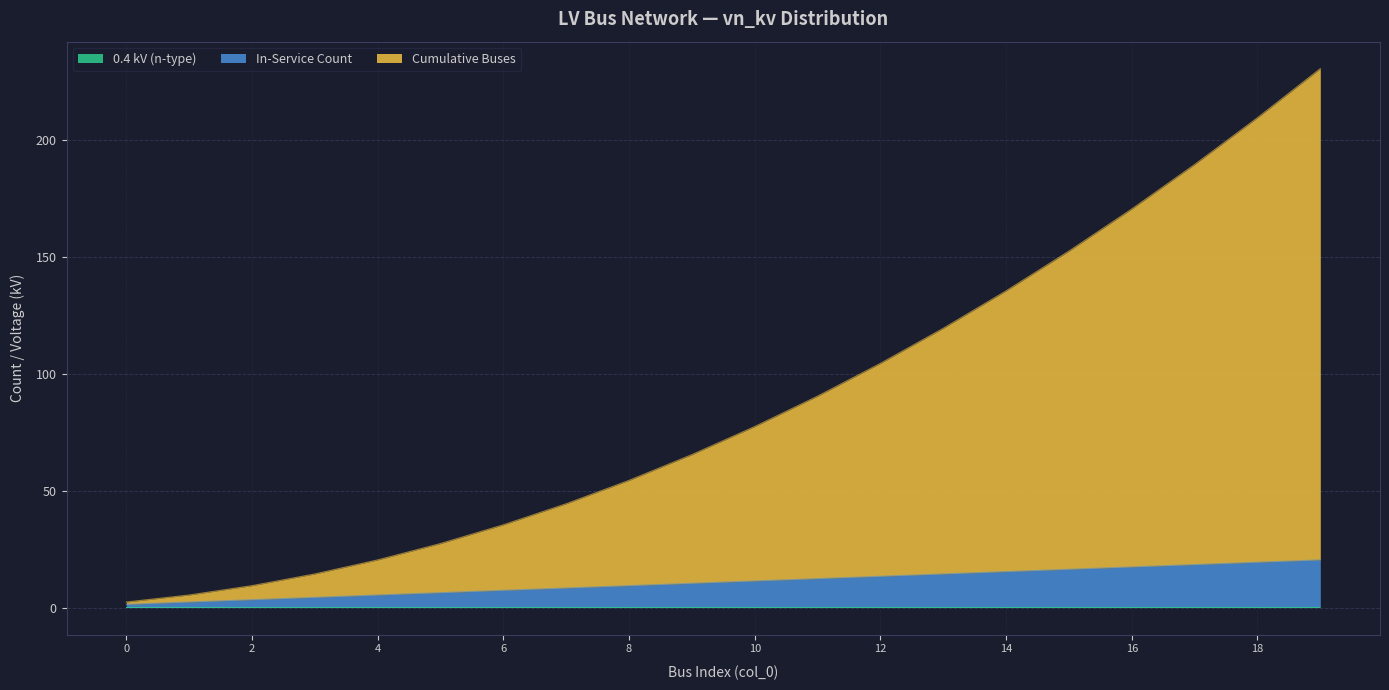

Does the chart display data point markers on the line(s)?

No